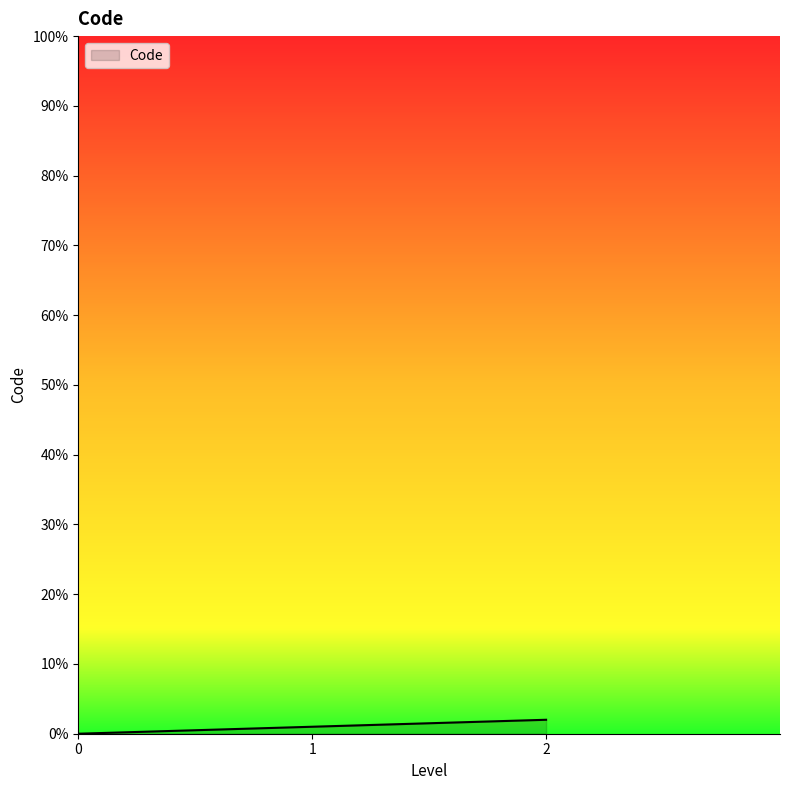

What is the change in value from 0 to 2?

+2